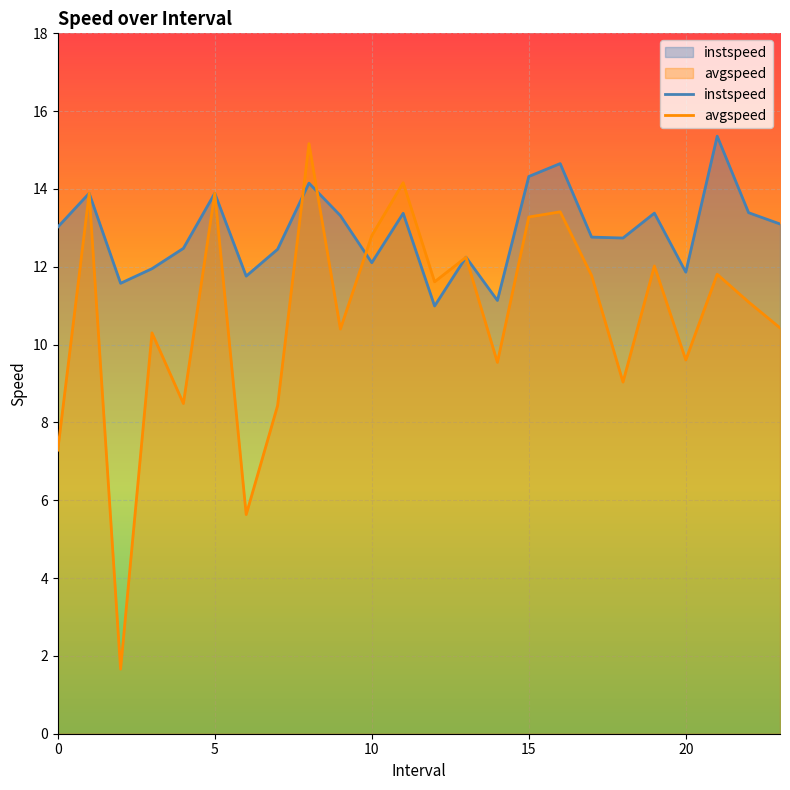

Which series changed the most between 0.0 and 8.0?

avgspeed